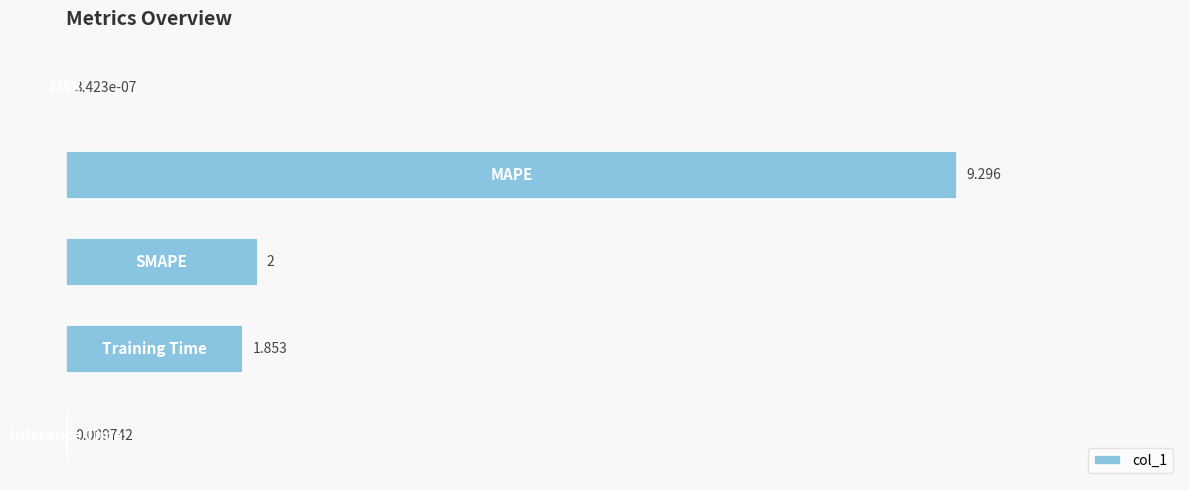

How many categories are shown in the chart?

5